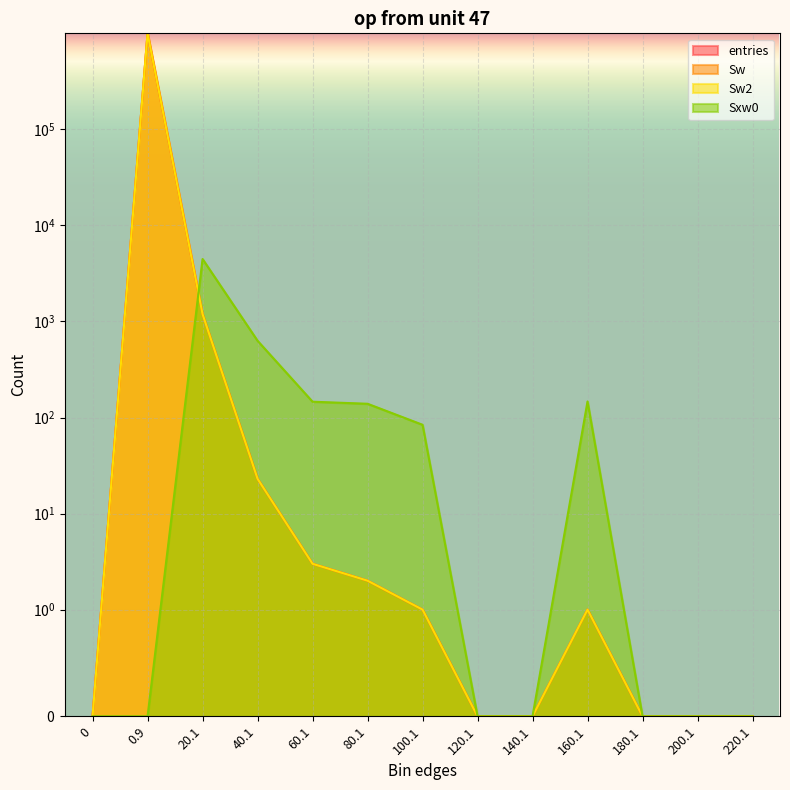

List the labels in order of entries value, largest first.

0.9, 20.1, 40.1, 60.1, 80.1, 100.1, 160.1, 0, 120.1, 140.1, 180.1, 200.1, 220.1